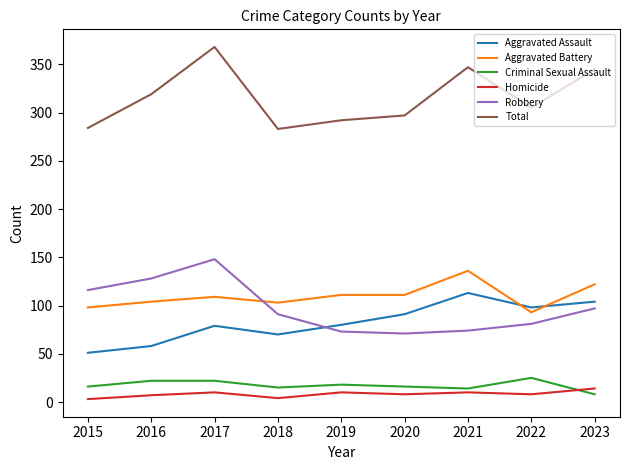

True or false: Robbery and Total intersect in this chart.

False